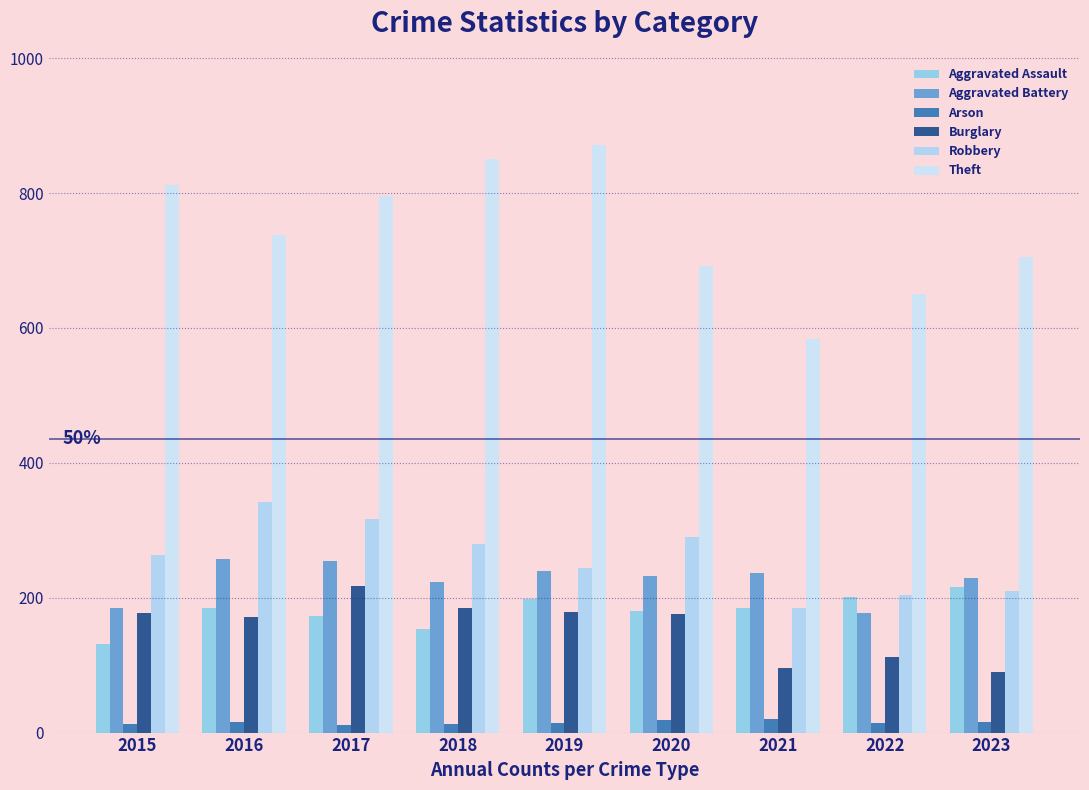

Is it true that Aggravated Assault equals 185 at 2021?

True